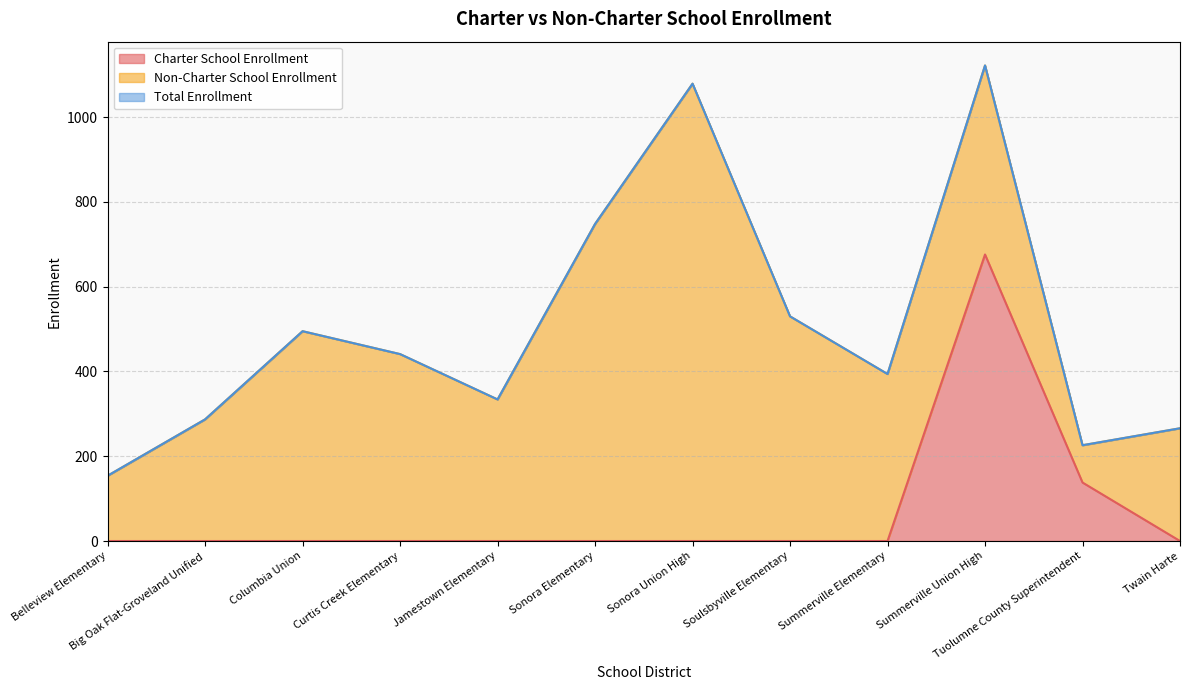

Is it true that Total Enrollment equals 1931 at Sonora Union High?

False